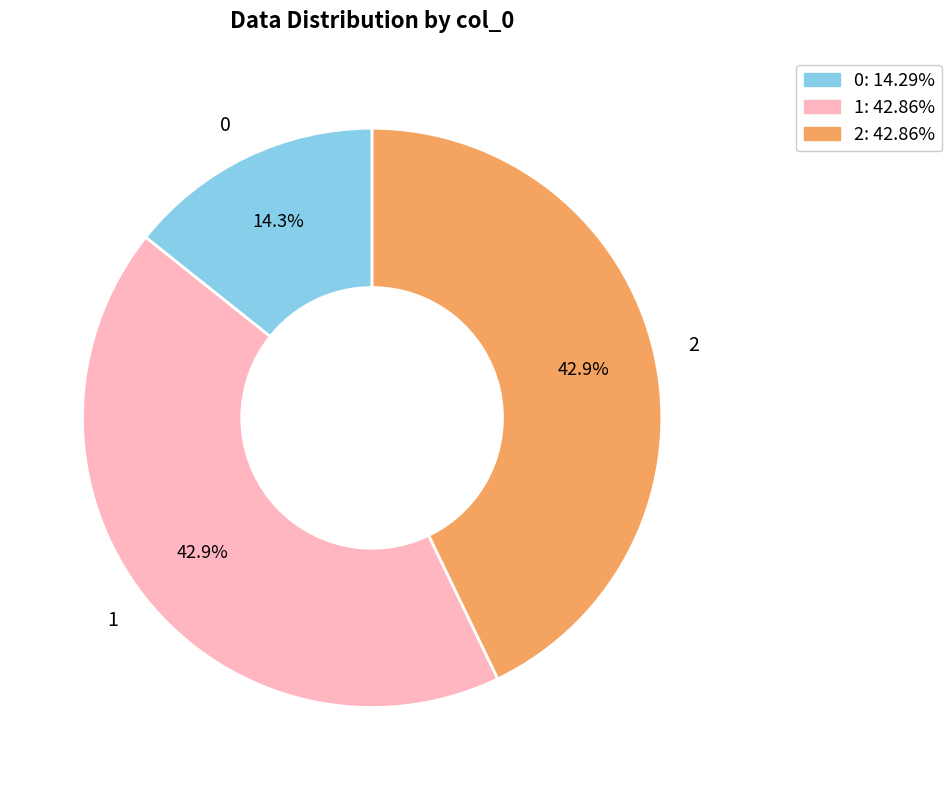

To the nearest percent, what is the difference between the largest and smallest slice percentages?

29%